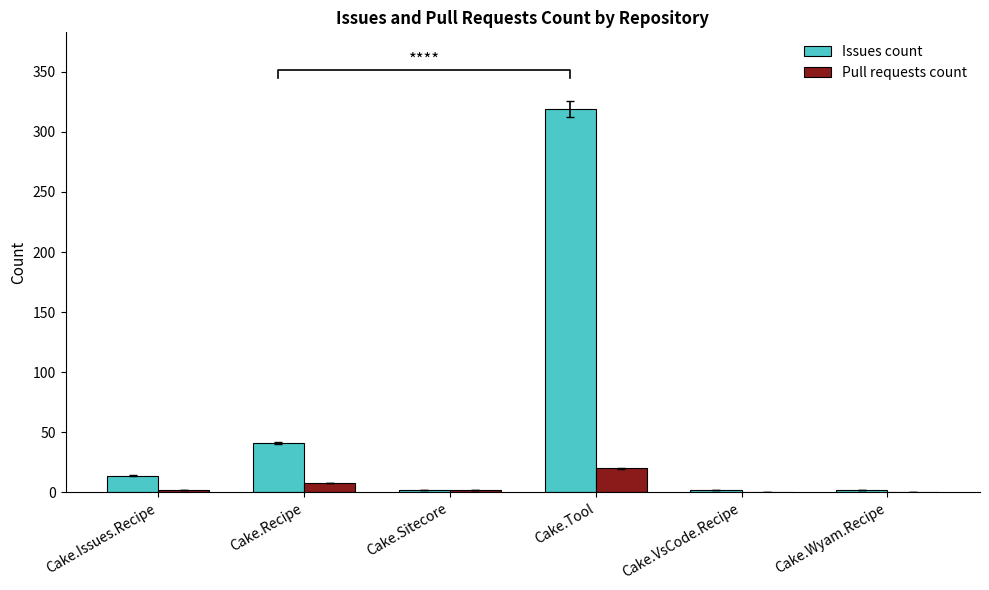

What value does the Pull requests count series have at Cake.Tool, to the nearest 10?

20